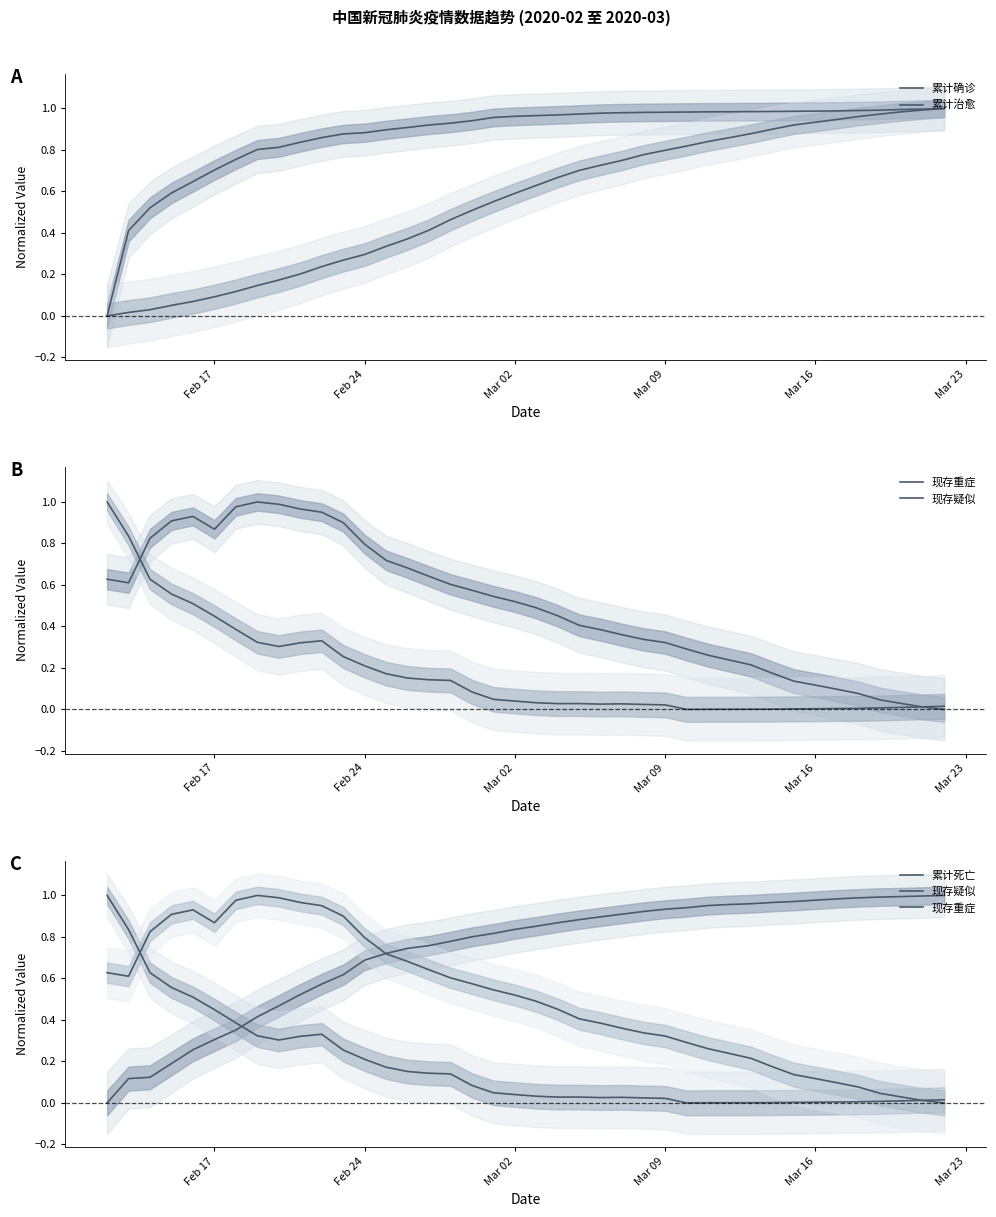

Which series has the largest total across all categories?

累计确诊